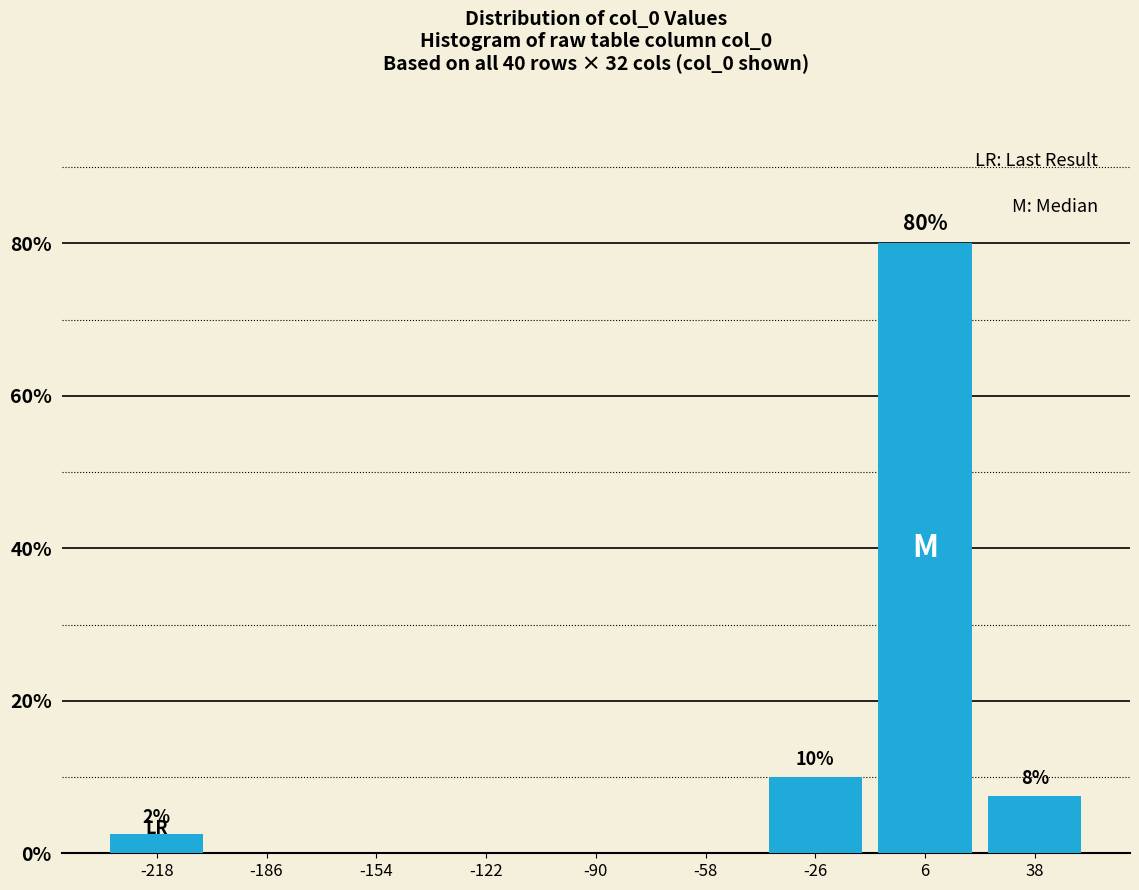

Over which range of the x-axis is the bar tallest?

-10 to 20